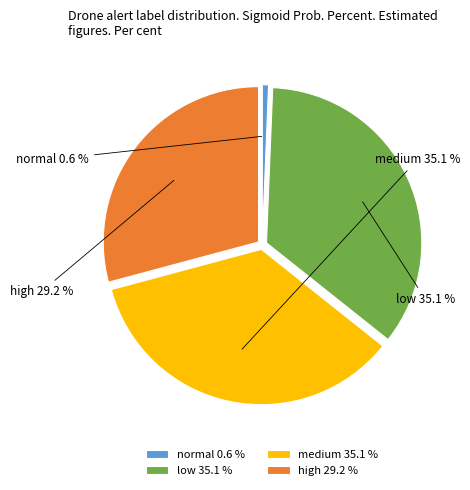

What percentage do medium and low together represent?

70.5%